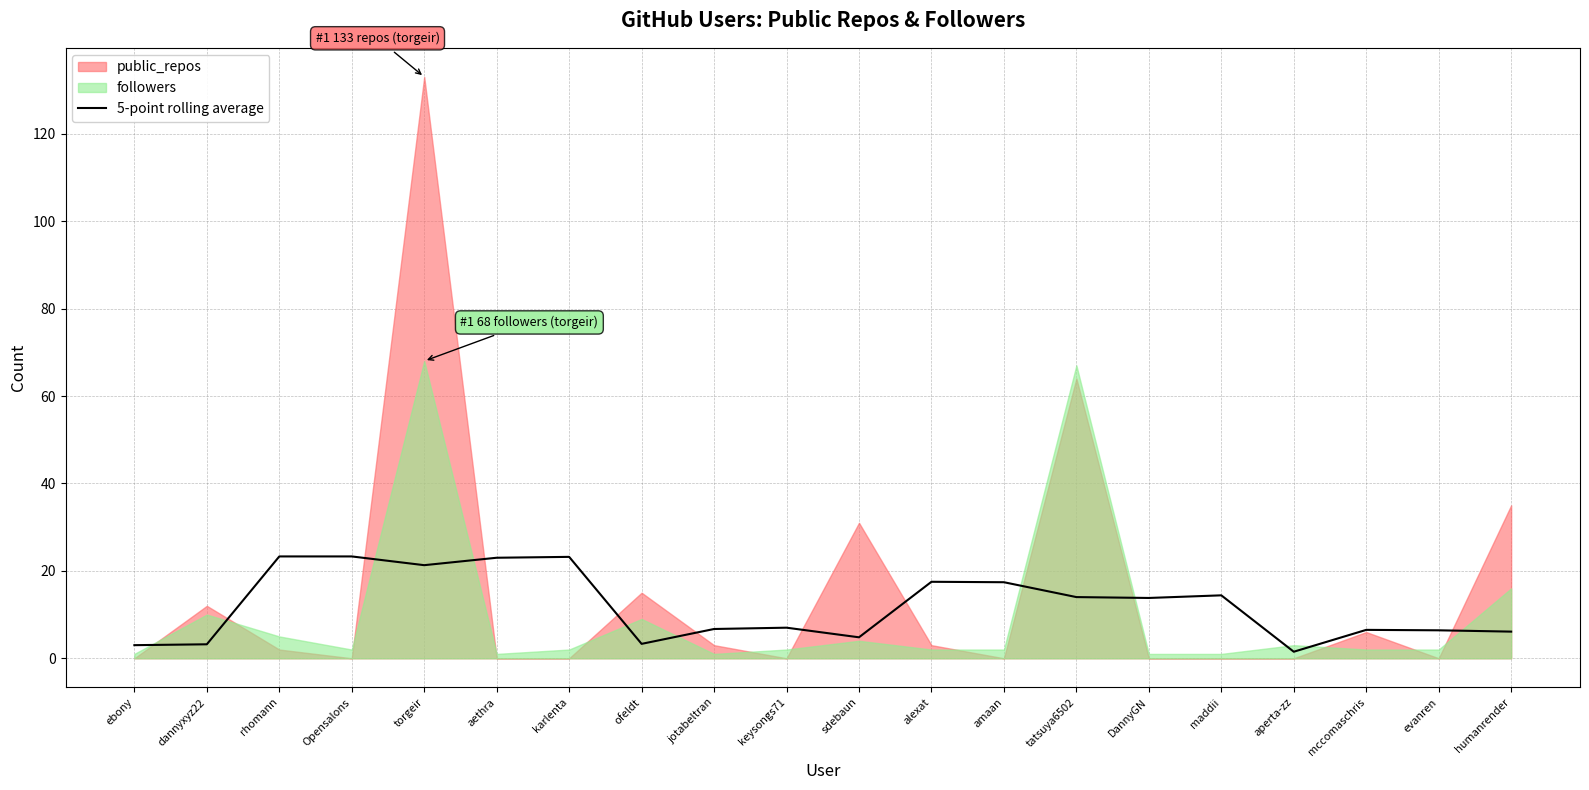

What is the maximum value for 5-point rolling average?

23.3